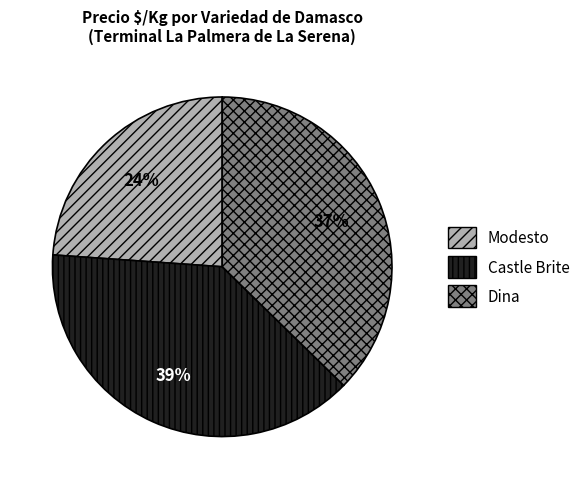

Approximately how many times larger is the value at Modesto compared to Castle Brite?

0.6